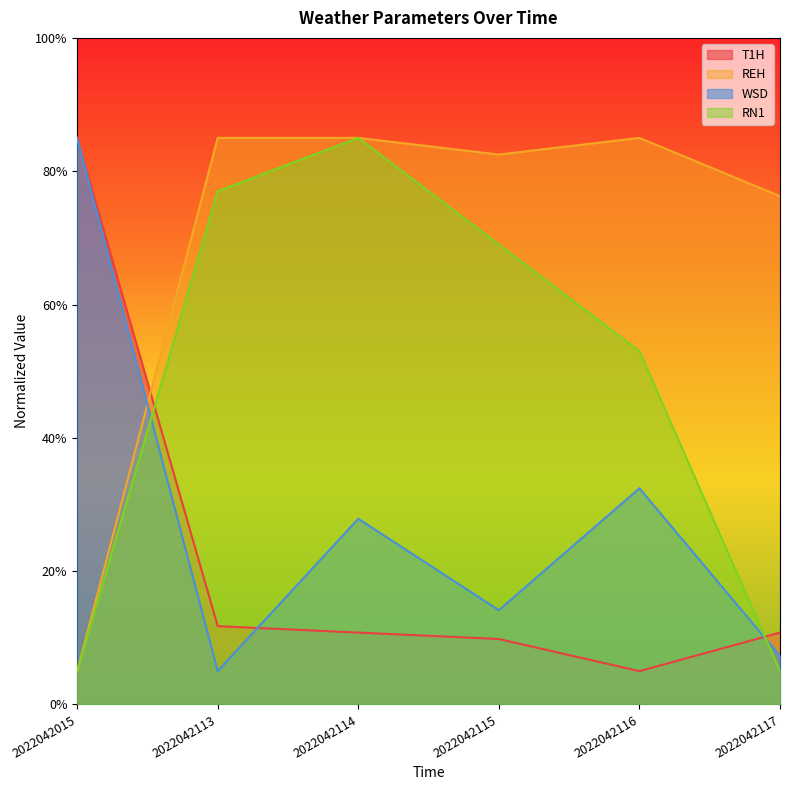

What is the minimum value shown in the chart?

5.0